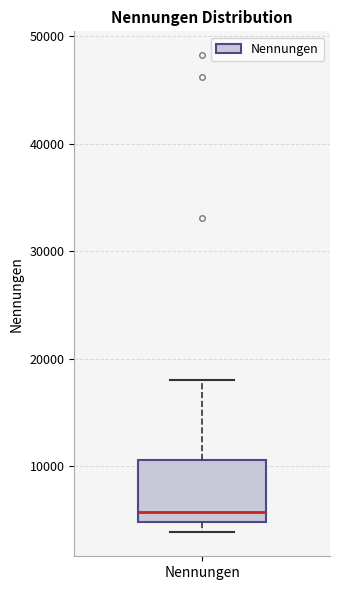

Read this box plot against the y-axis: the position of the median line, the range covered by the box, and the ends of both whiskers. The values are not printed on the chart, so give them approximately, as read against the axis.

median 6000, box 5000 to 11000, whiskers 4000 to 18000